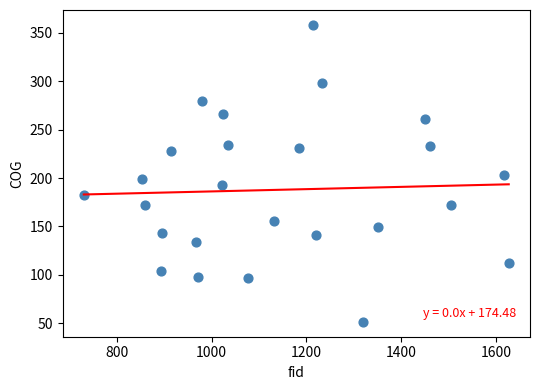

What is the range of Y values (max minus min)?

307.0